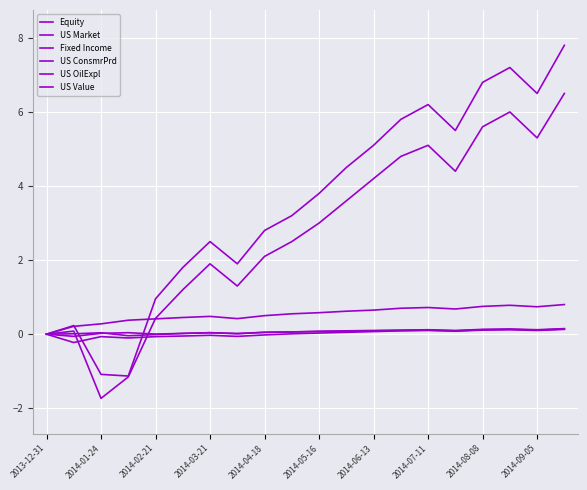

Does the chart display data point markers on the line(s)?

No